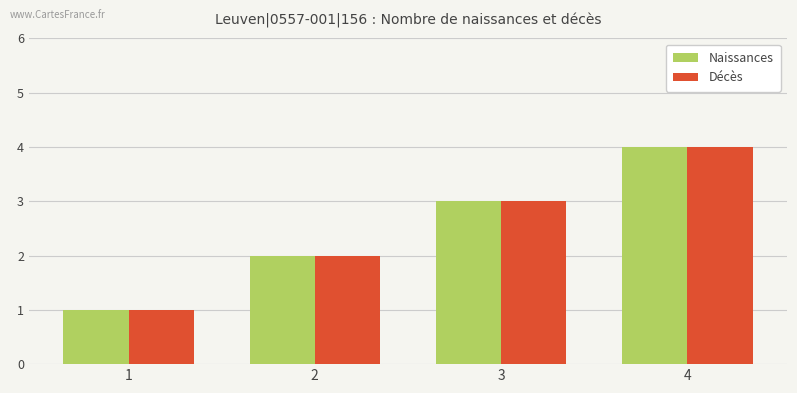

Count the number of data series in this chart.

2